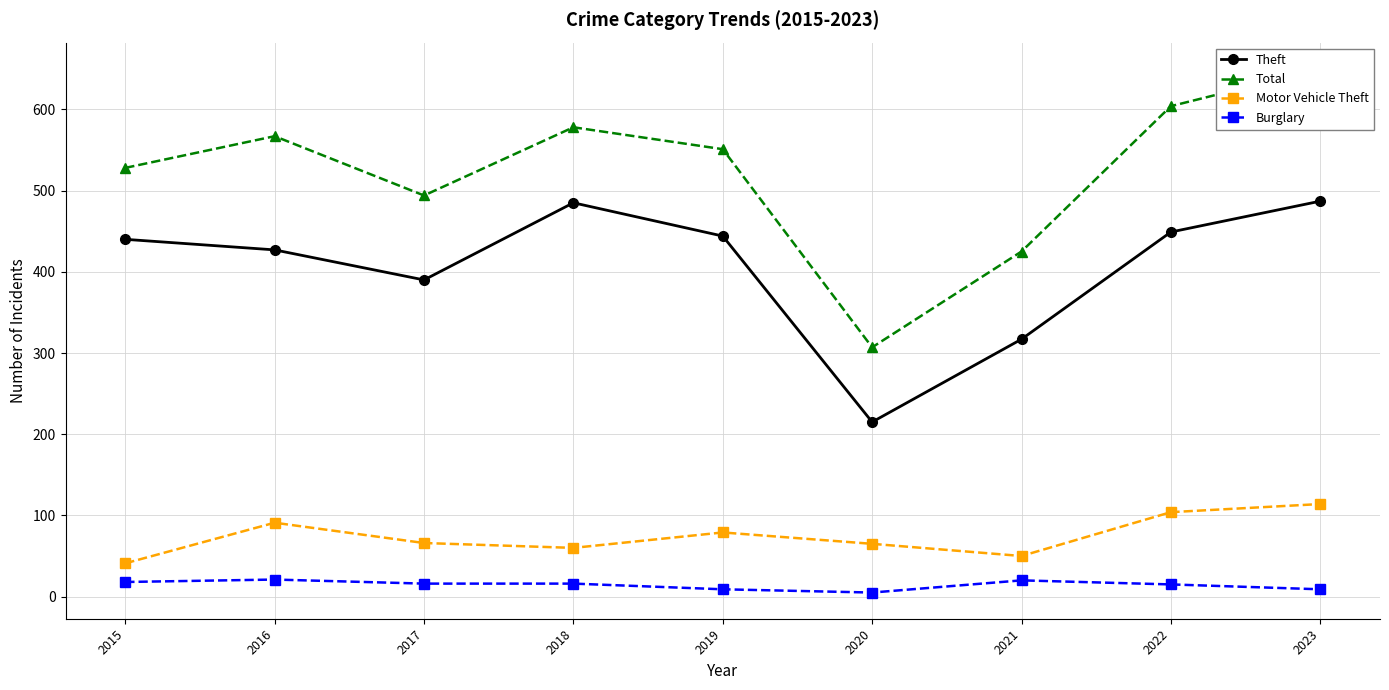

What is the total value across all series at 2017?

966